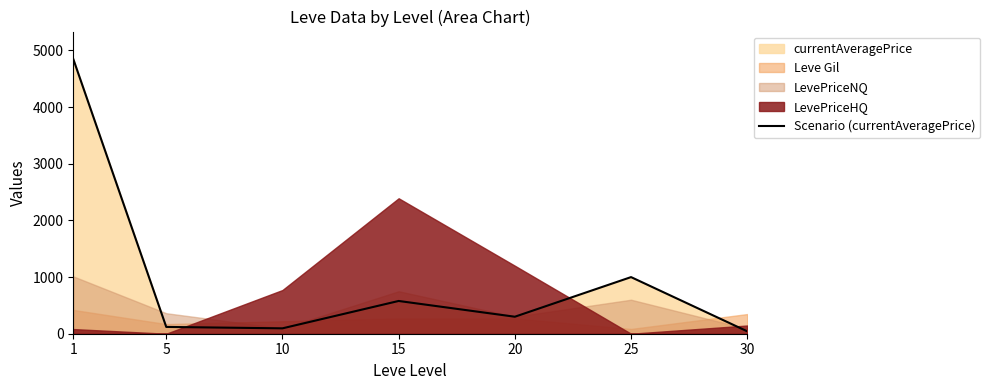

The value at 20 is 421. True or false?

False